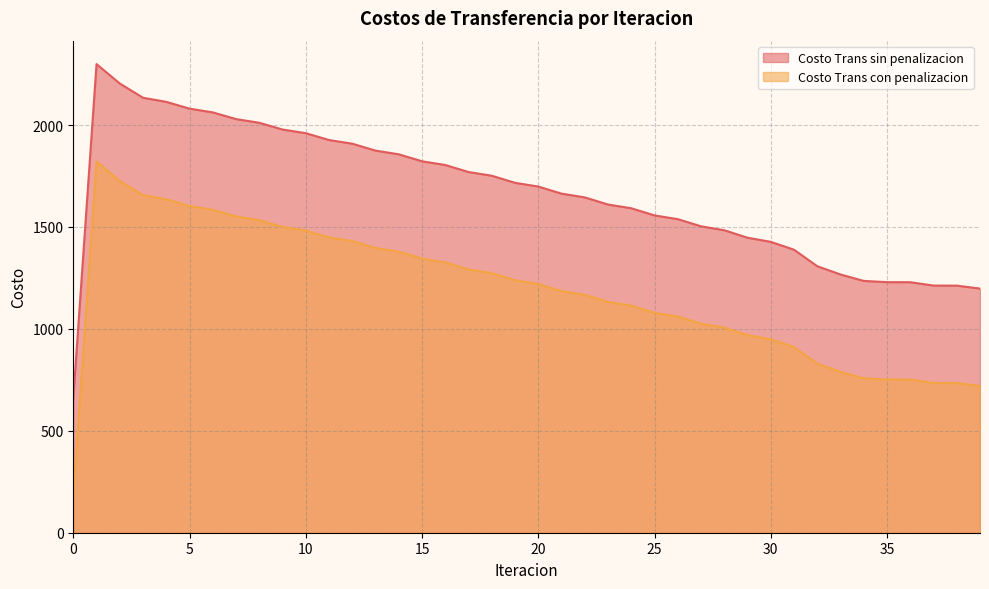

Reading right to left, extract all data points from this chart.

Costo Trans sin penalizacion: 1197.8	1212.1	1212.4	1229.0	1229.2	1235.3	1266.8	1307.4	1388.3	1426.9	1447.2	1483.9	1503.1	1538.2	1556.6	1591.7	1610.0	1645.0	1663.4	1698.2	1716.5	1751.2	1769.5	1804.0	1822.1	1856.4	1874.5	1908.4	1926.4	1960.0	1978.0	2011.1	2029.1	2062.0	2080.4	2113.6	2133.8	2203.6	2298.9	659.9
Costo Trans con penalizacion: 720.0	734.4	734.7	751.2	751.4	757.6	789.1	829.6	910.6	949.2	969.4	1006.2	1025.4	1060.5	1078.9	1114.0	1132.3	1167.3	1185.6	1220.5	1238.8	1273.5	1291.7	1326.2	1344.4	1378.6	1396.7	1430.7	1448.7	1482.2	1500.2	1533.4	1551.4	1584.2	1602.7	1635.9	1656.1	1725.9	1821.1	182.1